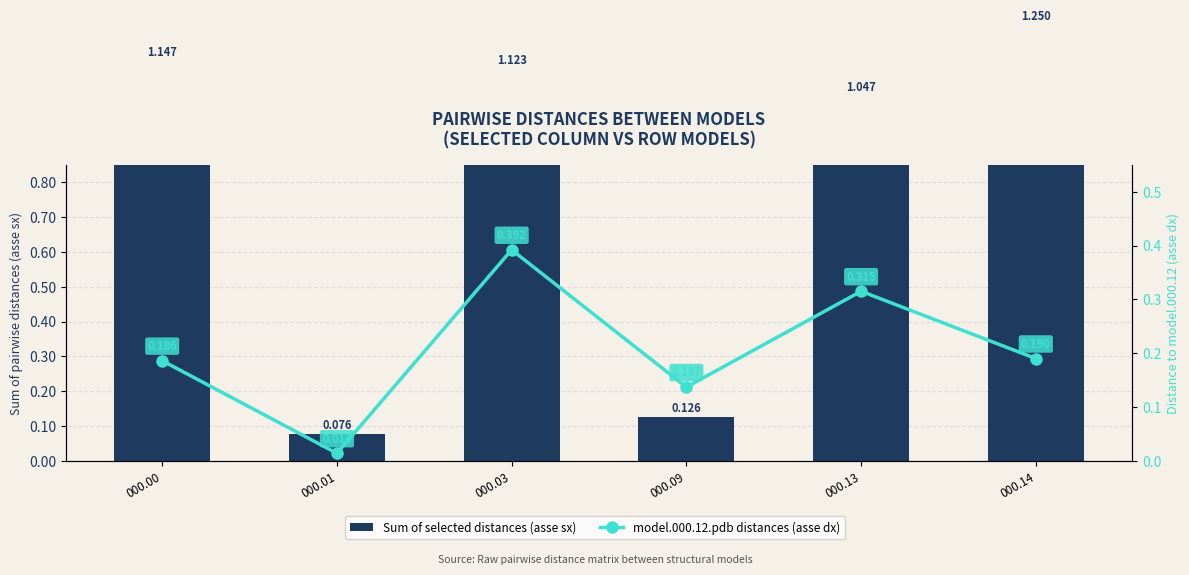

At 000.13, list the series in order from smallest to largest.

model.000.12.pdb dist (asse dx), Sum of selected distances (asse sx)